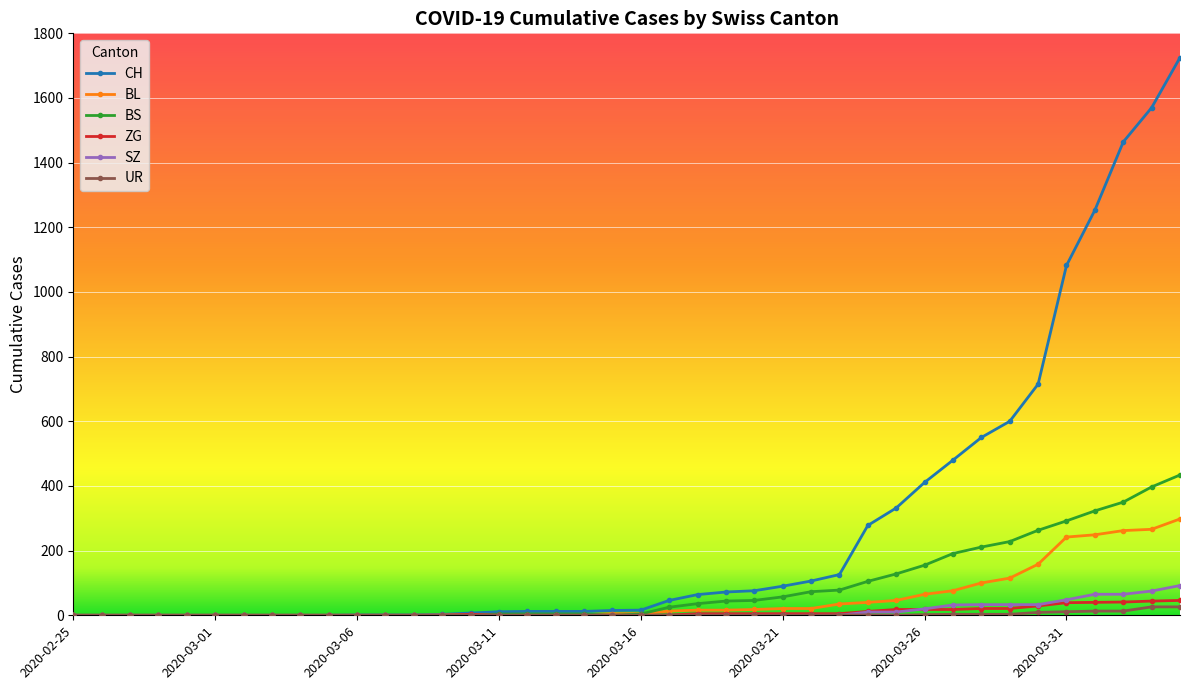

How many data points does each series have?

40